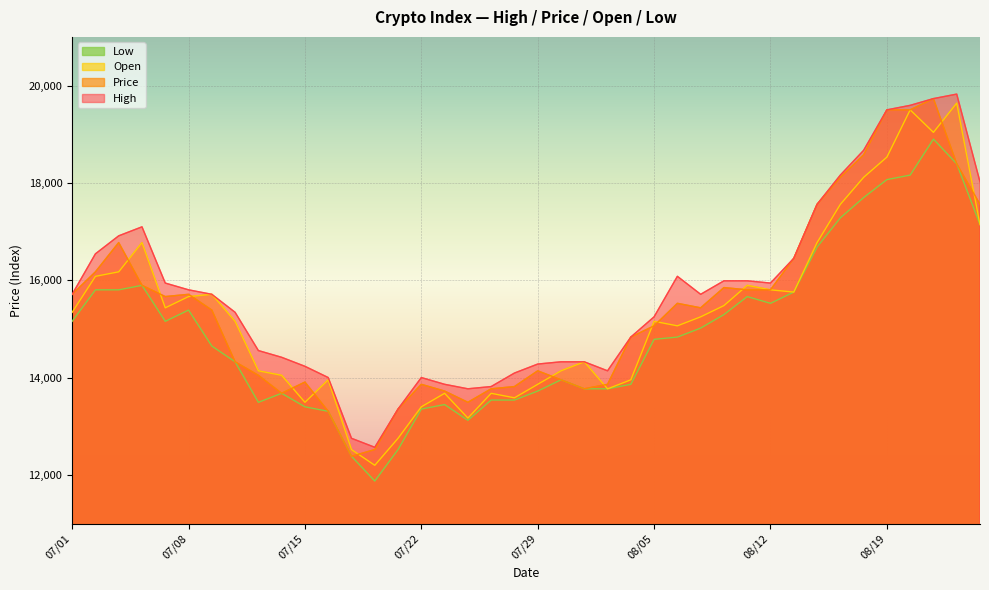

True or false: Price has more than 2 interior local peaks.

True